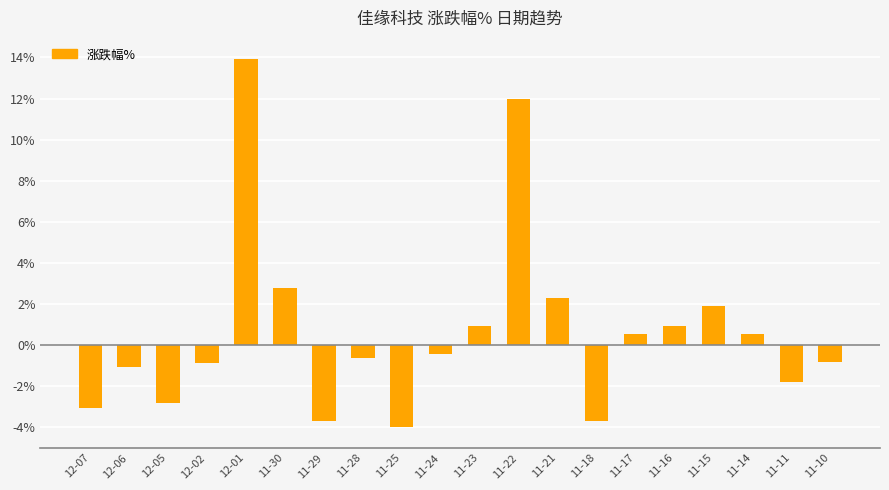

Between 11-25 and 11-14, which is larger?

11-14